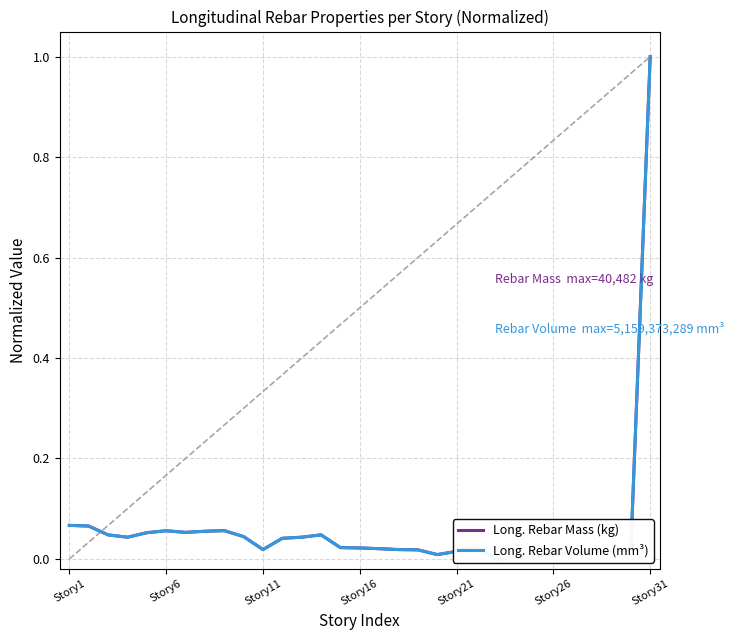

Which series has the largest total across all categories?

Long. Rebar Mass (kg)